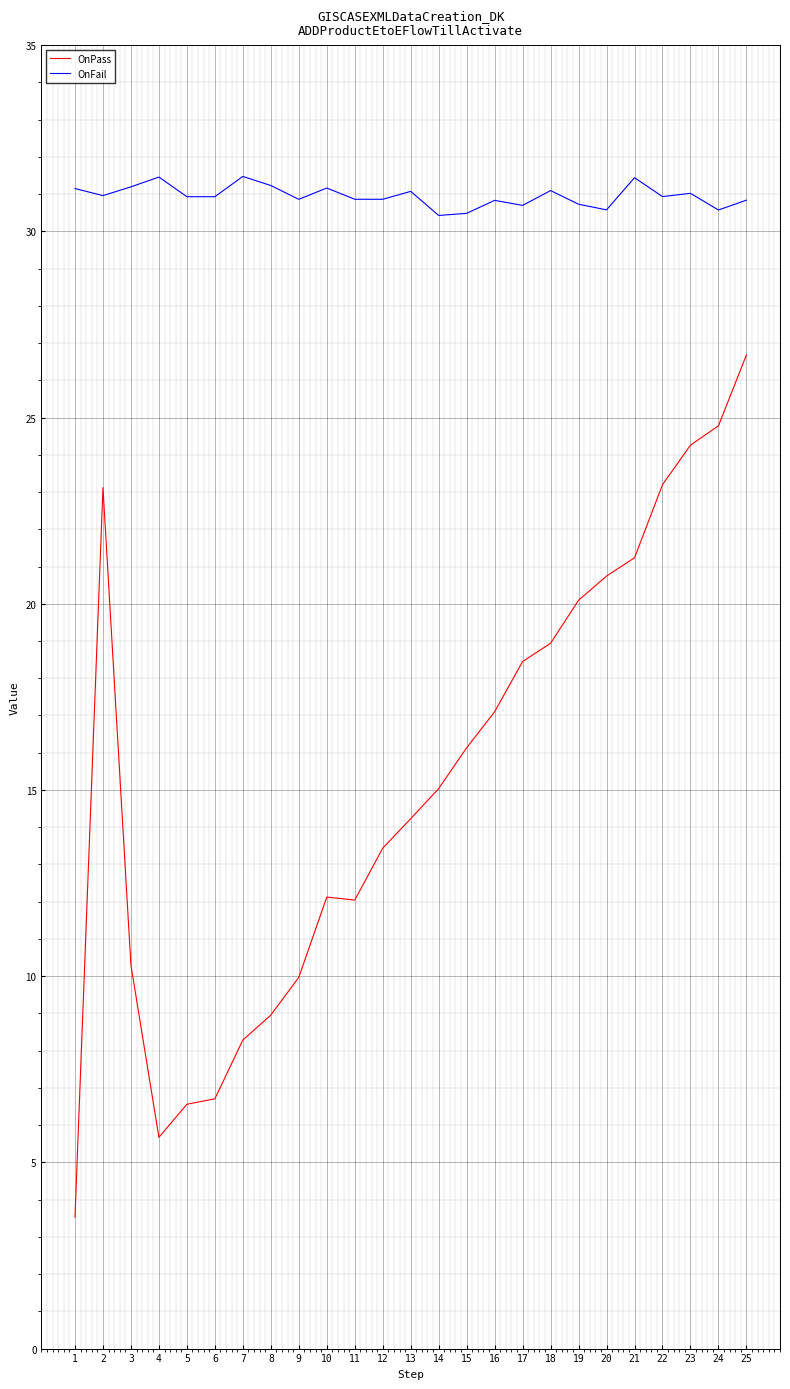

Is it true that OnFail equals 30.8 at 16?

True